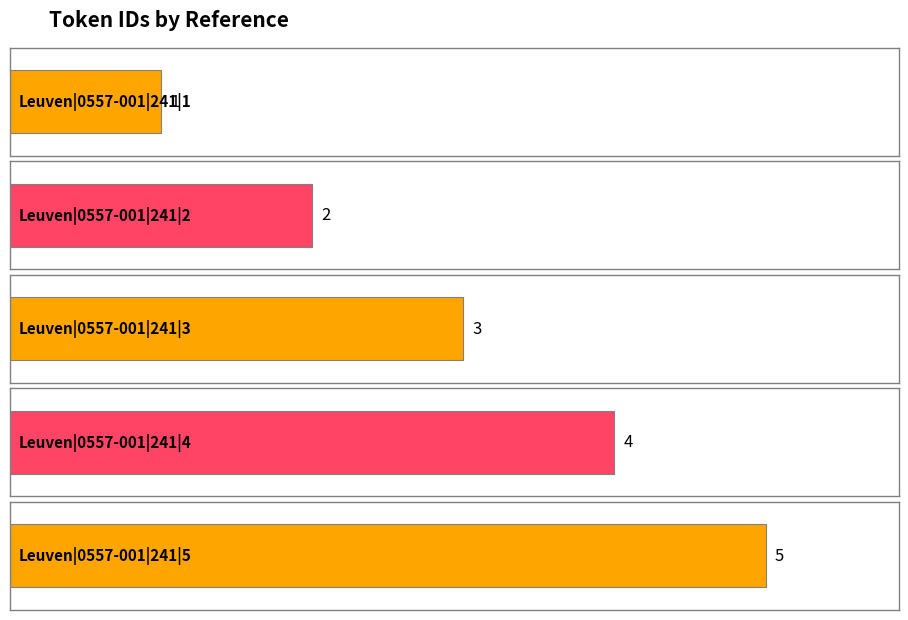

Which label corresponds to the smallest value in the chart?

Leuven|0557-001|241|1